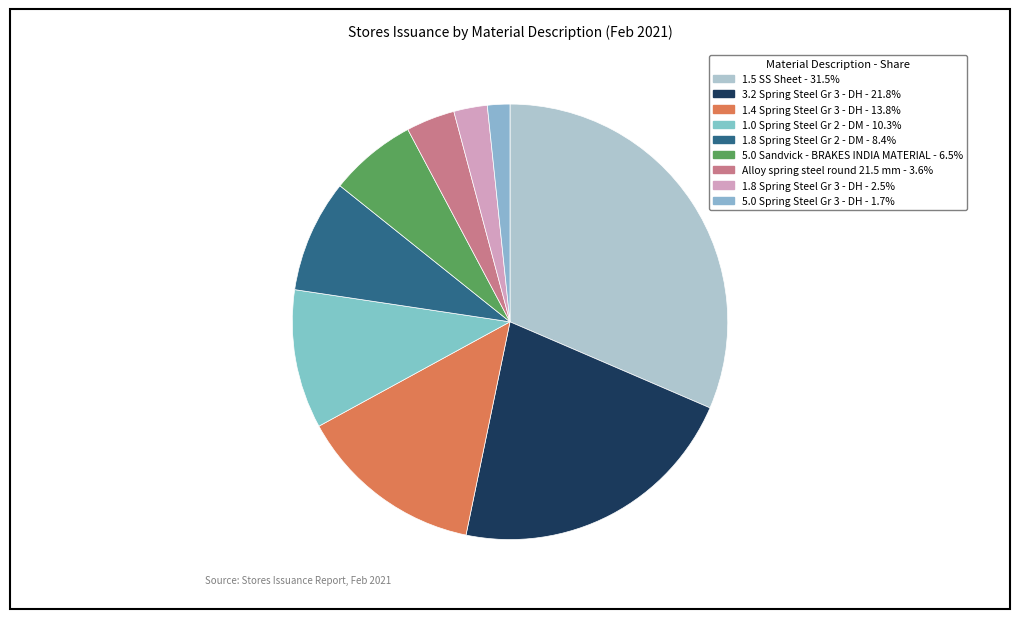

The 1.8 Spring Steel Gr 2 - DM slice represents 21% of the pie. True or false?

False